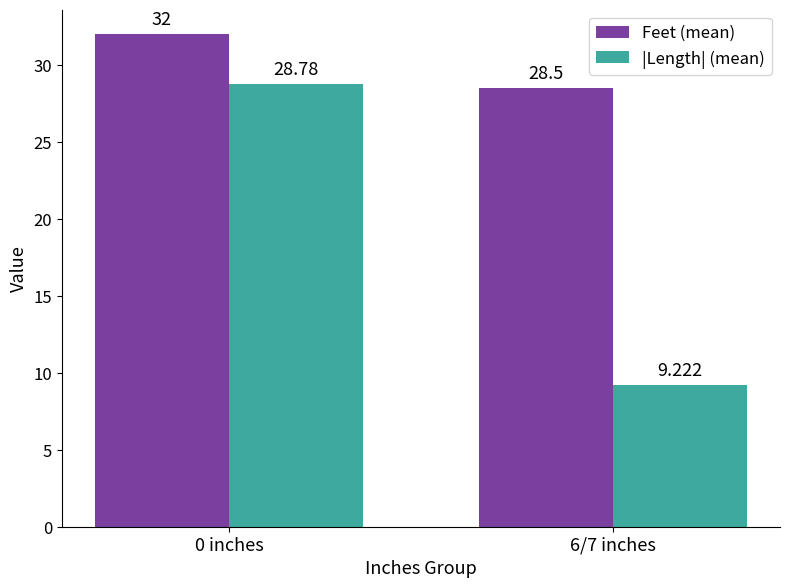

Is the value of Feet (mean) at 6/7 inches greater than the value of |Length| (mean) at 0 inches?

No